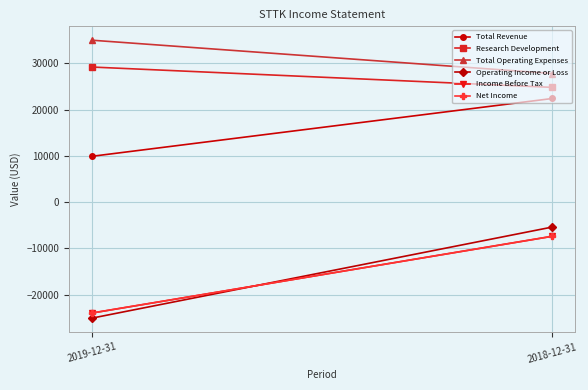

What is the average value of the Net Income series?

-15700